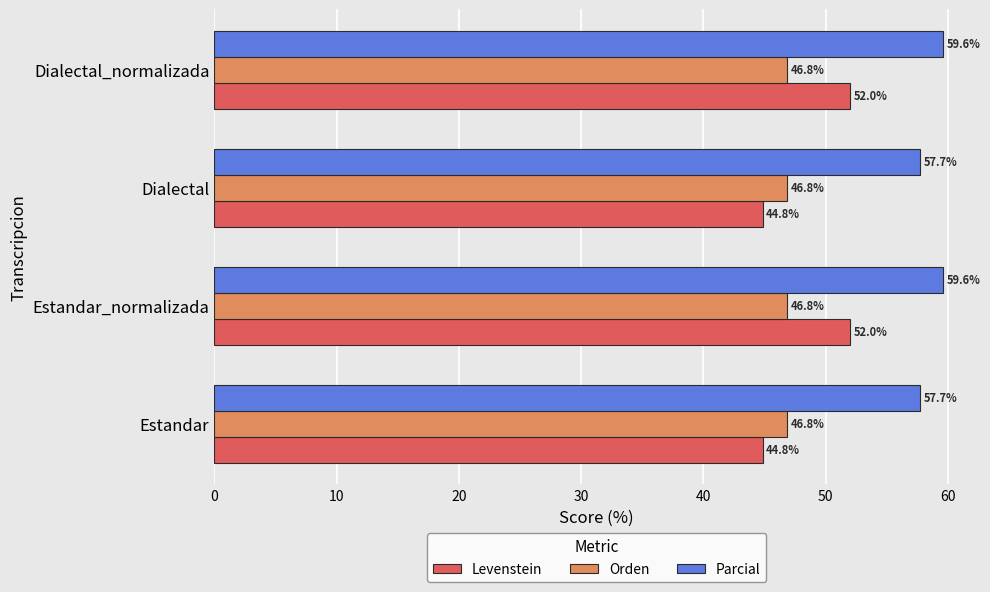

Between Estandar and Dialectal_normalizada, which series saw the biggest shift?

Levenstein